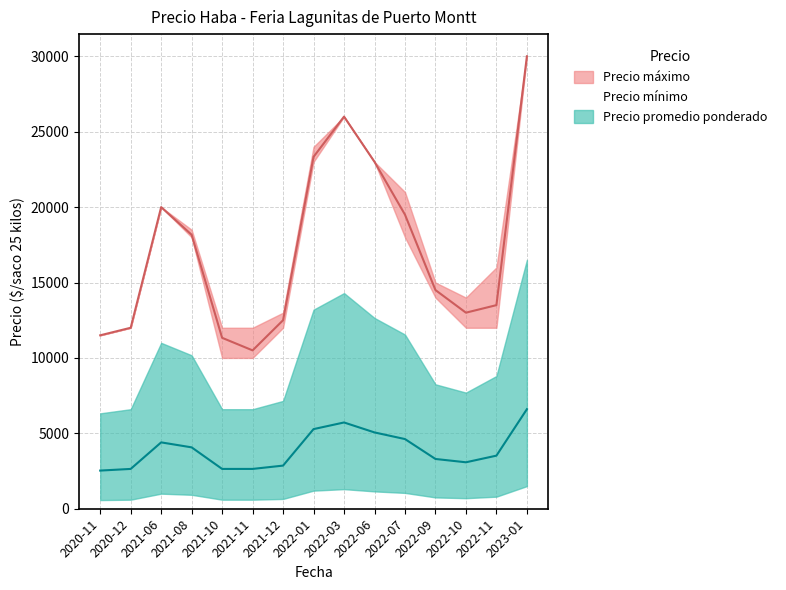

What is the total value across all series at 2021-11?

13140